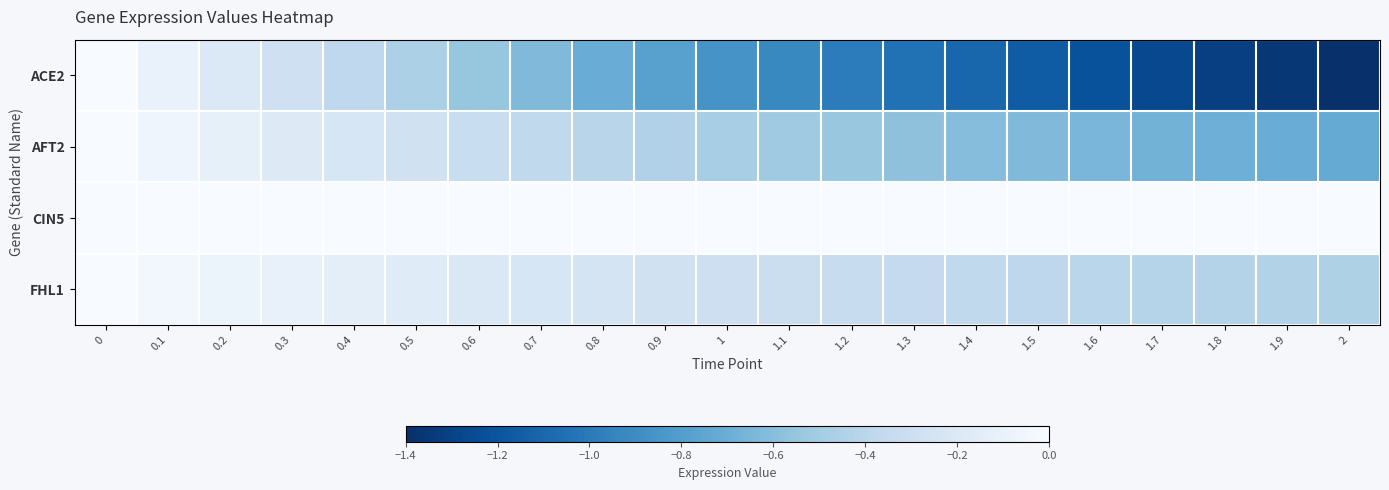

Which series has the largest range (max minus min)?

ACE2